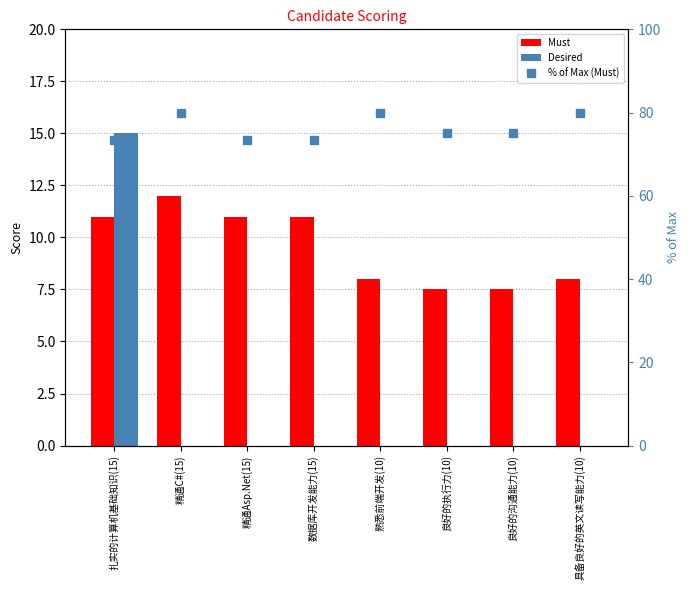

What is the label of the 8th bar from the right?

扎实的计算机基础知识(15)